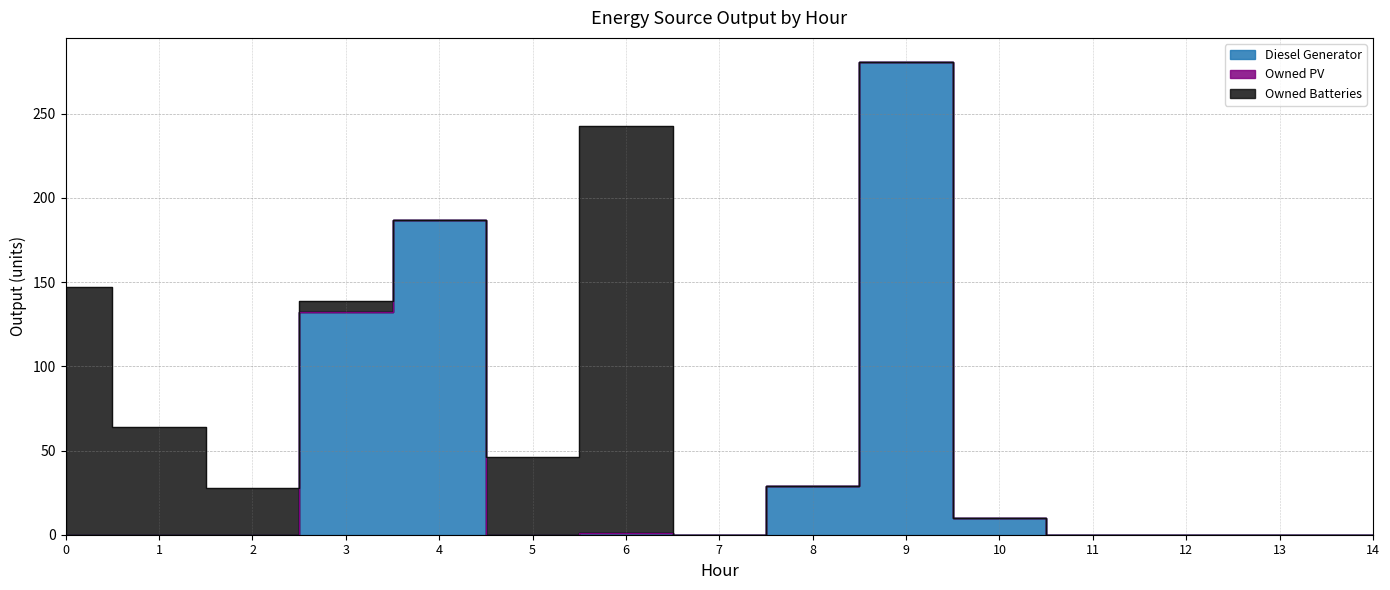

What is the total value across all series at 4?

187